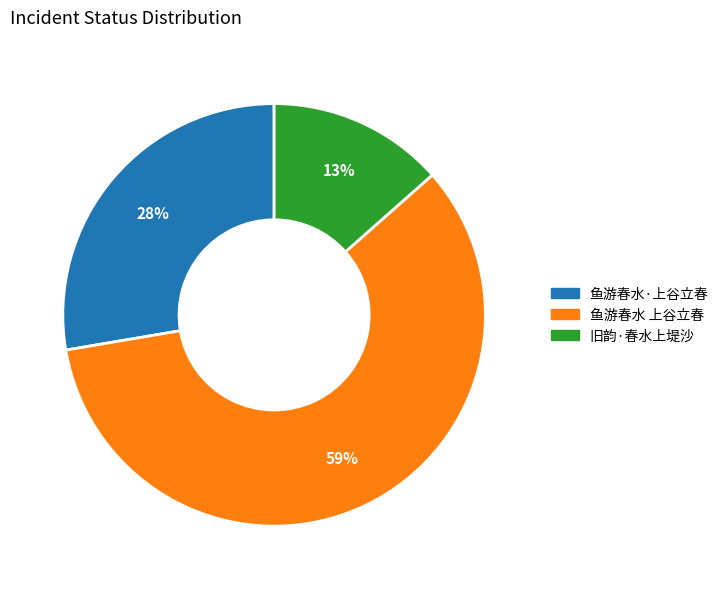

To the nearest percent, what percentage of the pie is 鱼游春水·上谷立春?

28%